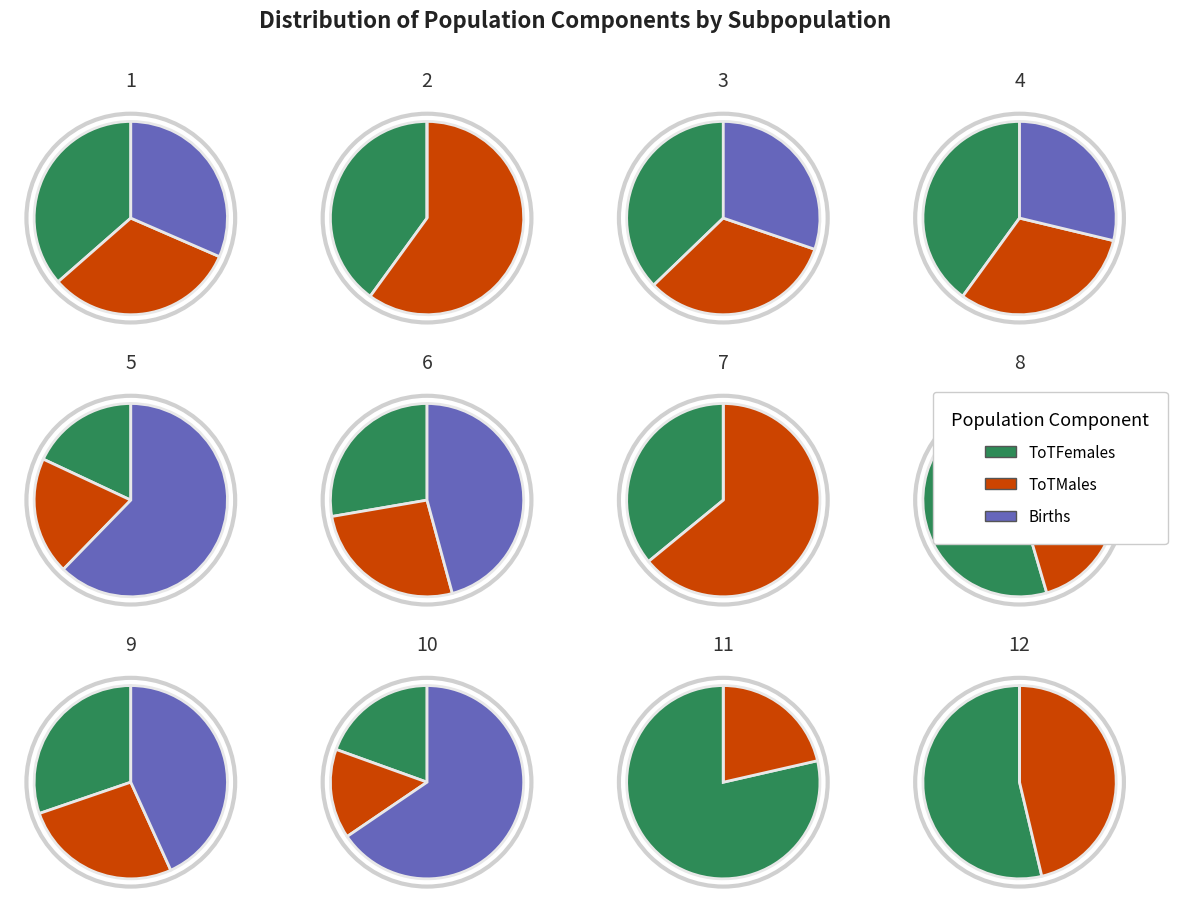

Between 11 and 4, which is larger?

11